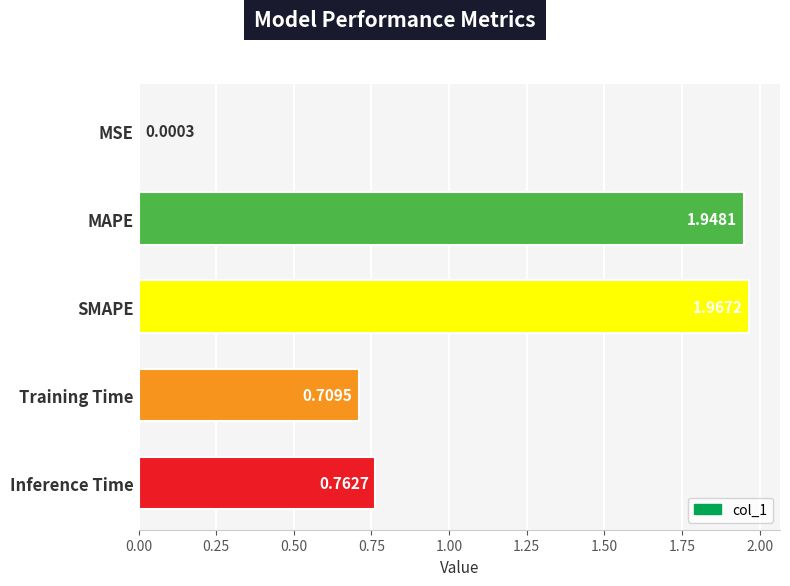

What is the change in value from Training Time to Inference Time?

+0.1